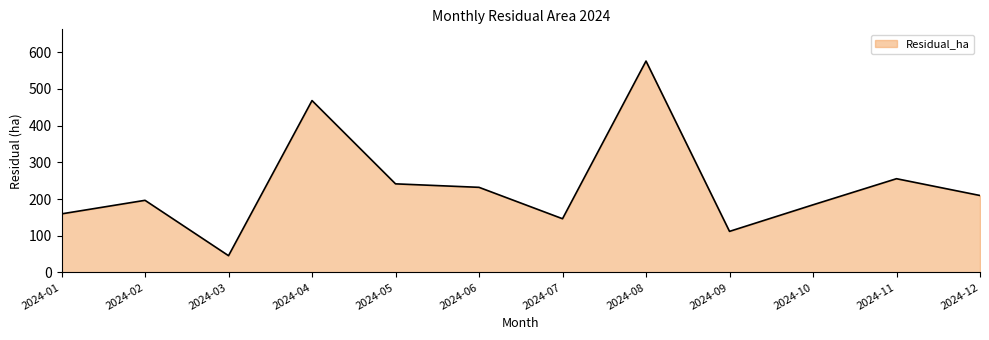

Approximately how many times larger is the value at 2024-10 compared to 2024-09?

1.6